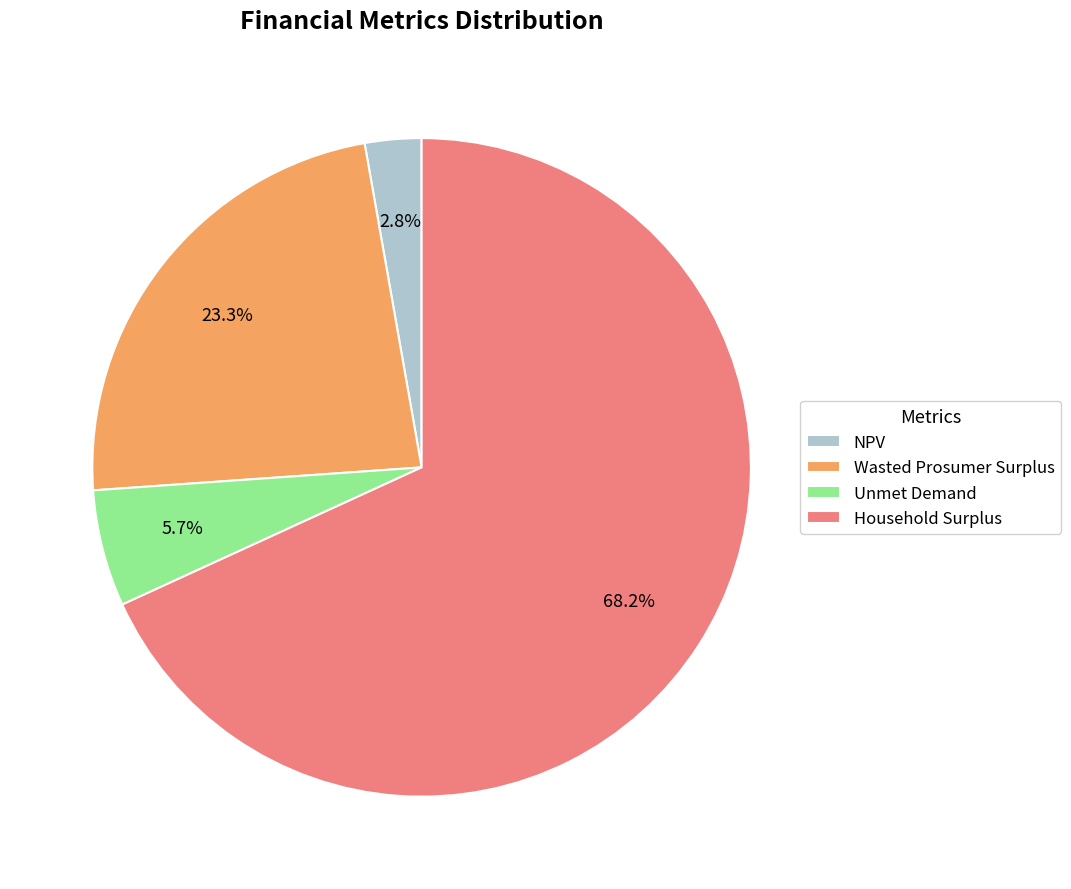

The Unmet Demand slice represents 6% of the pie. True or false?

True